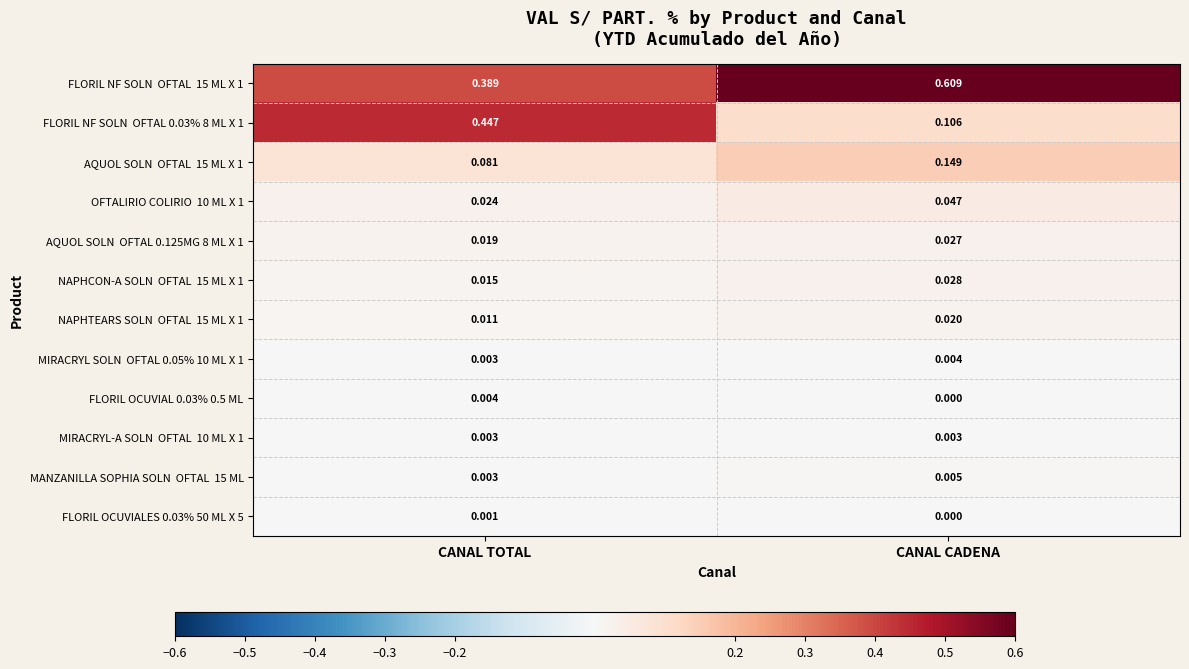

At how many categories does at least one series exceed 0?

2